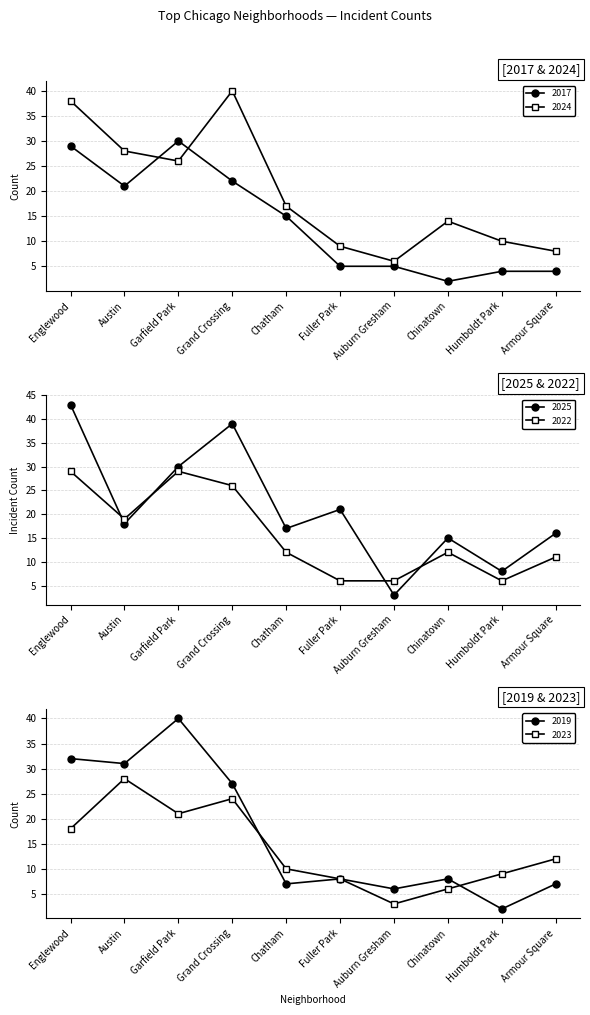

True or false: 2025 has more than 0 interior local peaks.

True